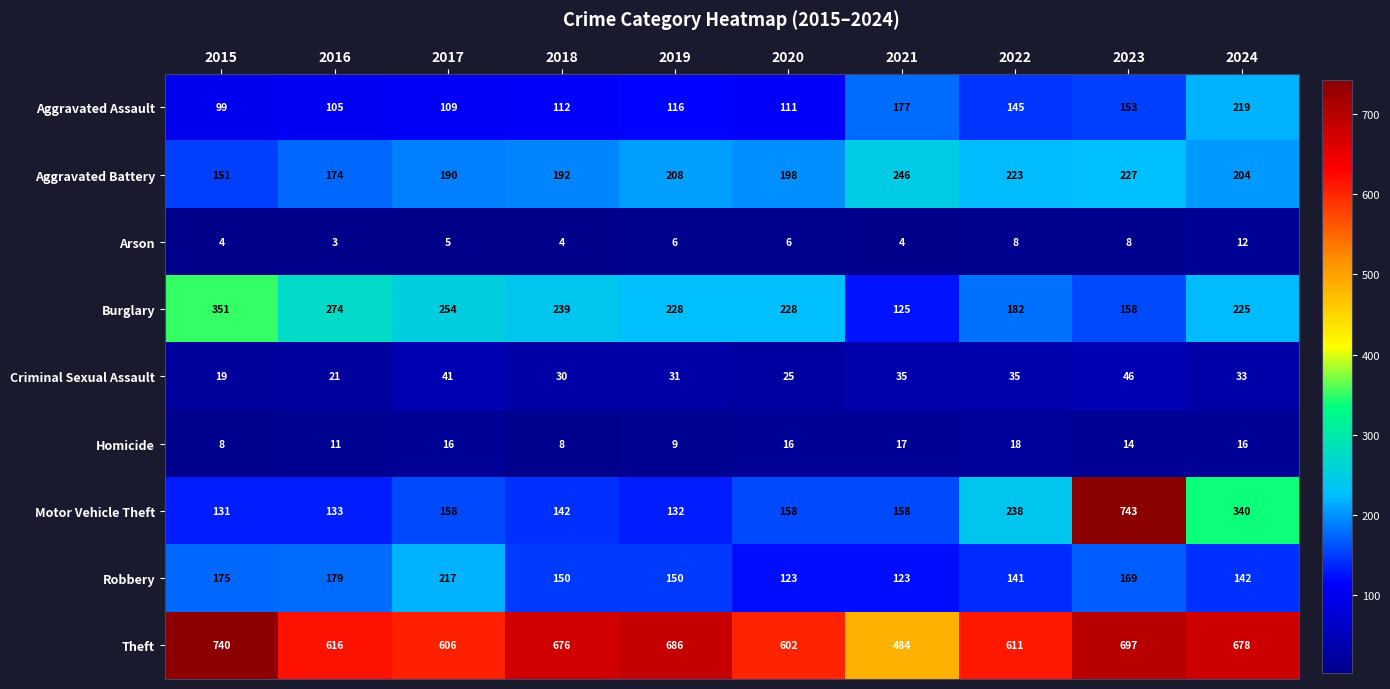

What is the lowest value of the Robbery series?

123